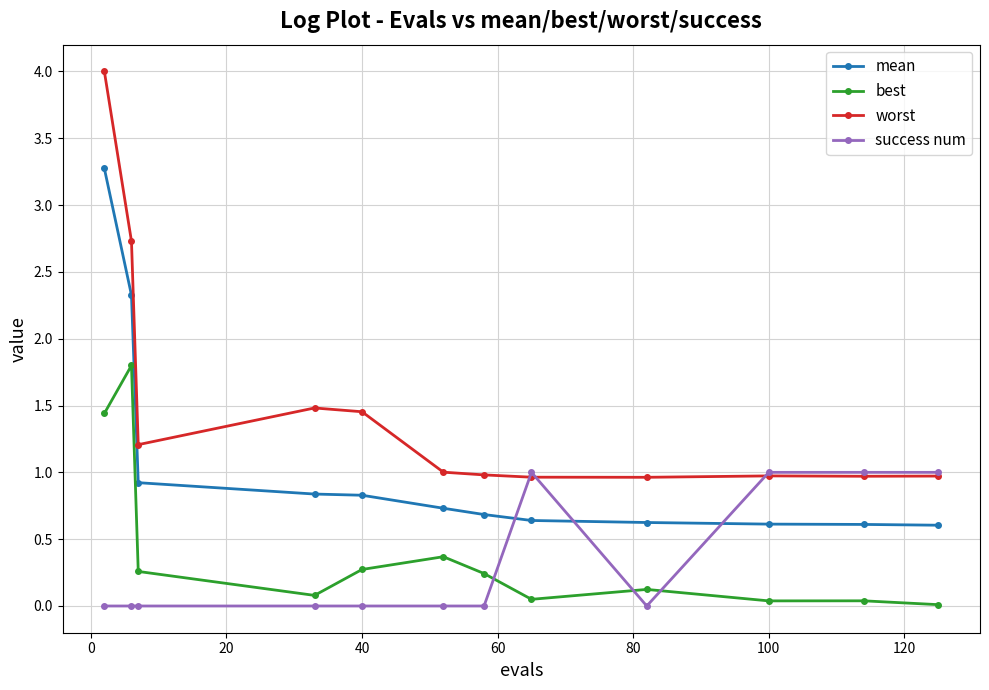

What is the value of the mean point at the 7th from the left?

0.7